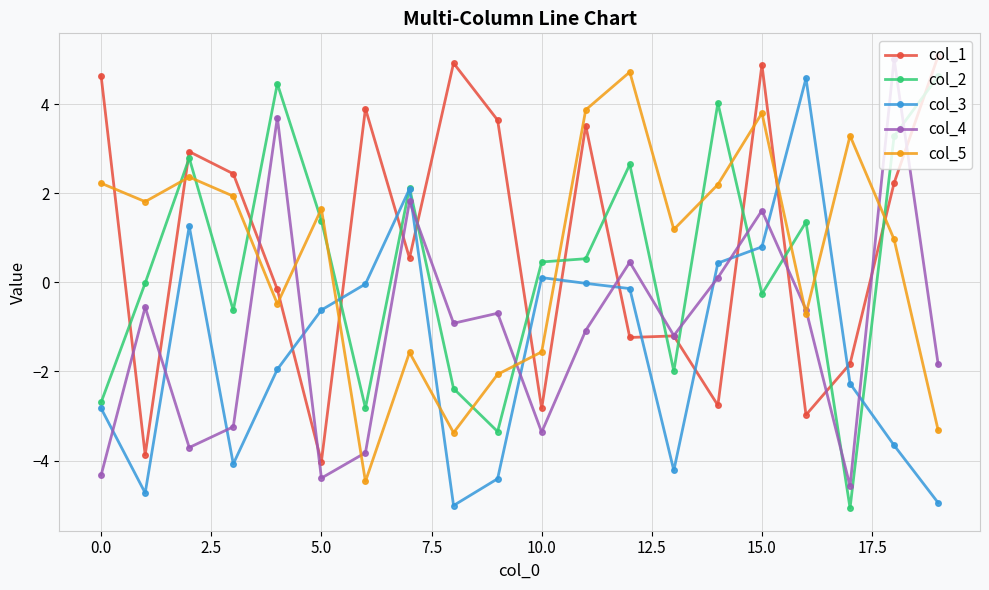

Which series ends up on top after the final intersection of col_4 and col_3?

col_4